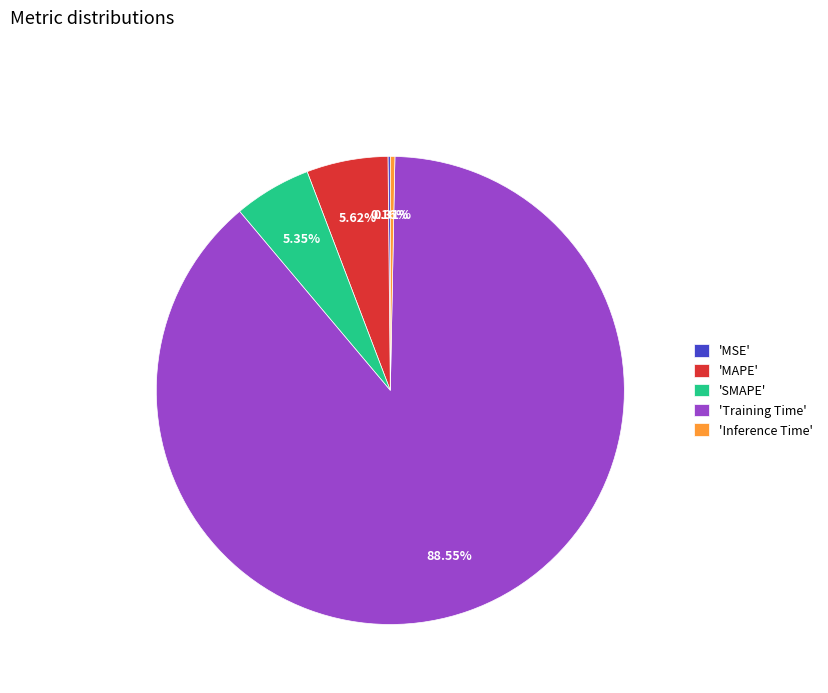

Does any single category account for the majority?

Yes